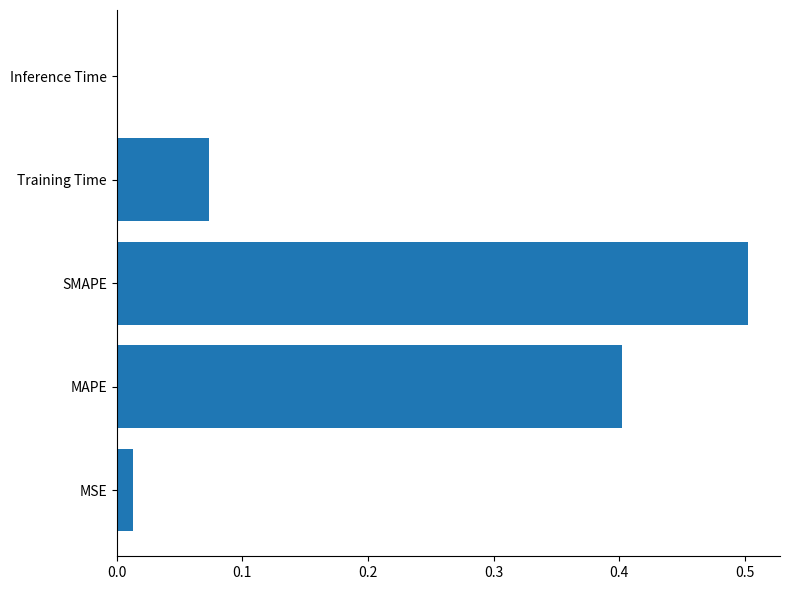

The chart shows a value of 0.2 at MAPE. True or false?

False